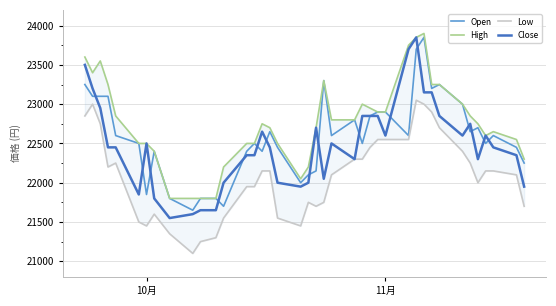

True or false: Open and Low cross at least once.

False